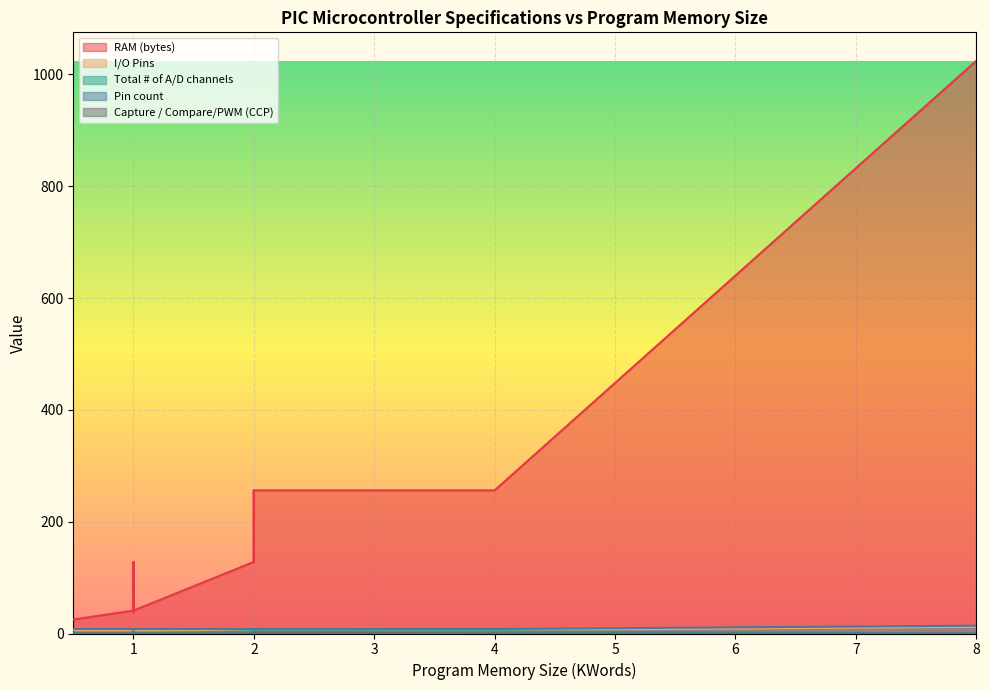

The value of RAM (bytes) at 1.0 is 168. True or false?

False